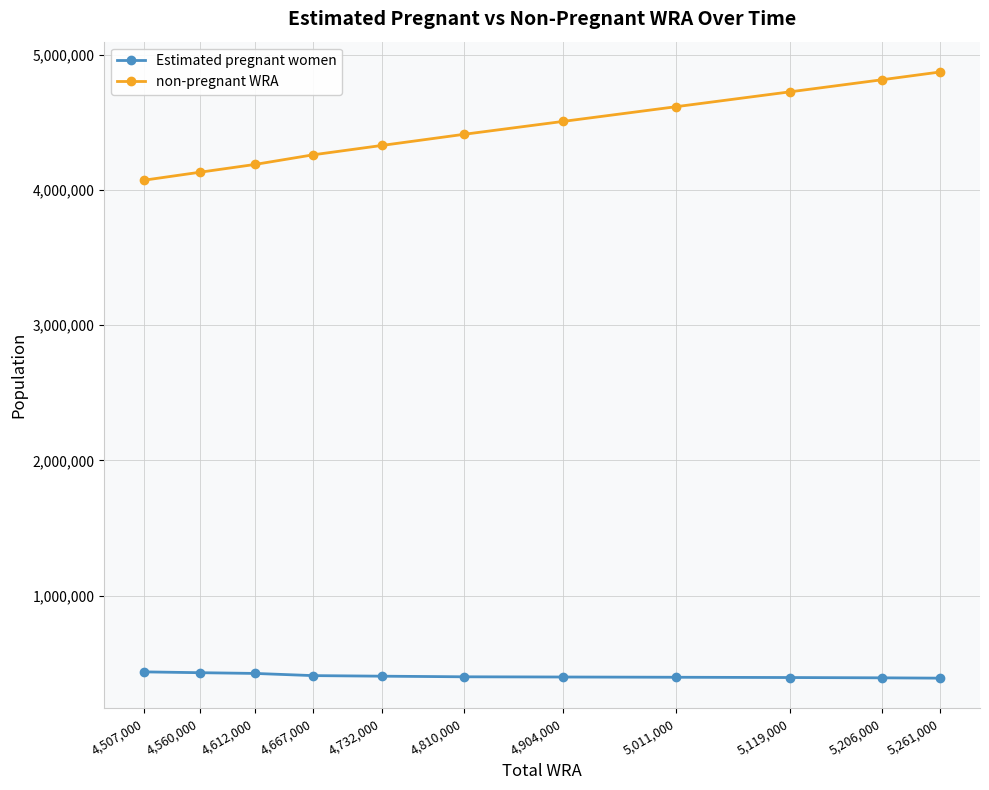

What is the minimum value shown in the chart?

388753.6